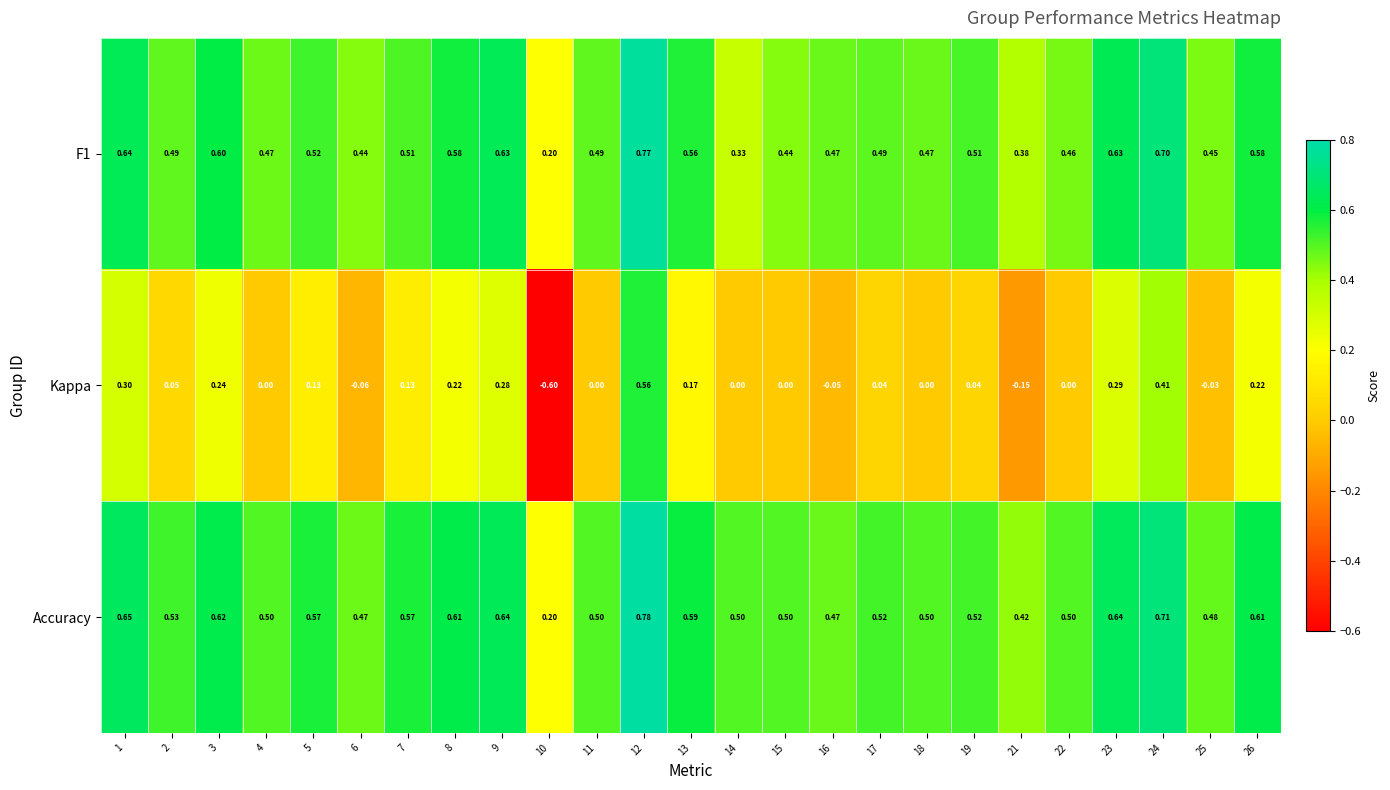

Which series has the largest range (max minus min)?

Kappa